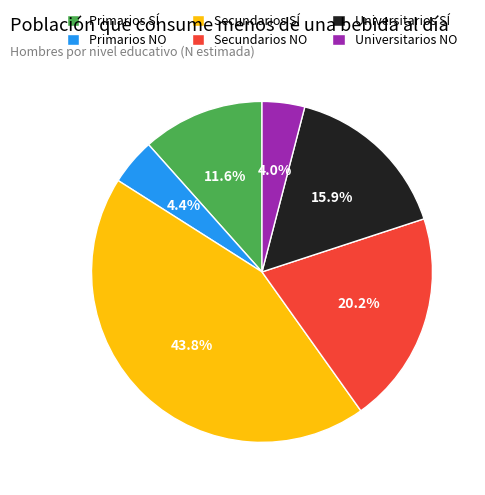

Count the number of slices in the pie.

6